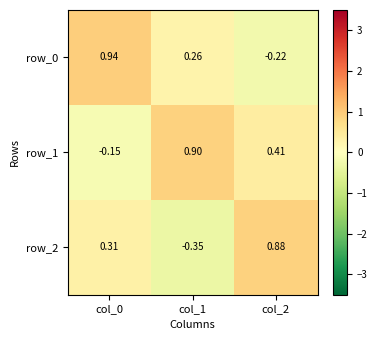

Which series has the largest total across all categories?

row_1